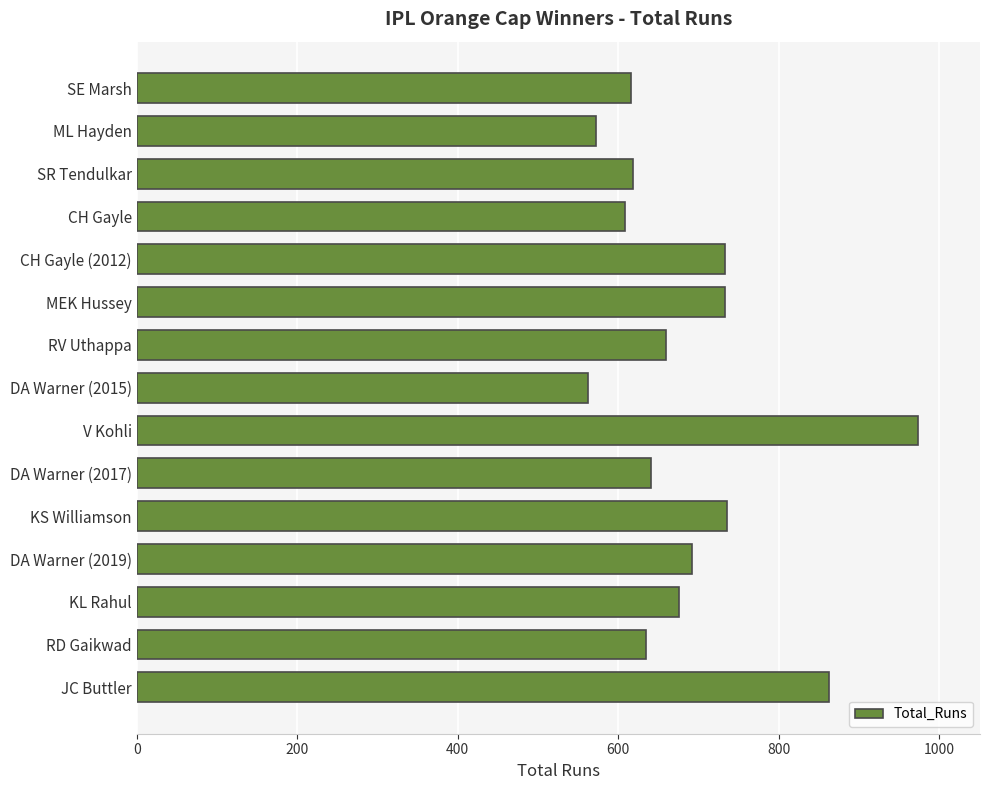

What is the sum of all values?

10317